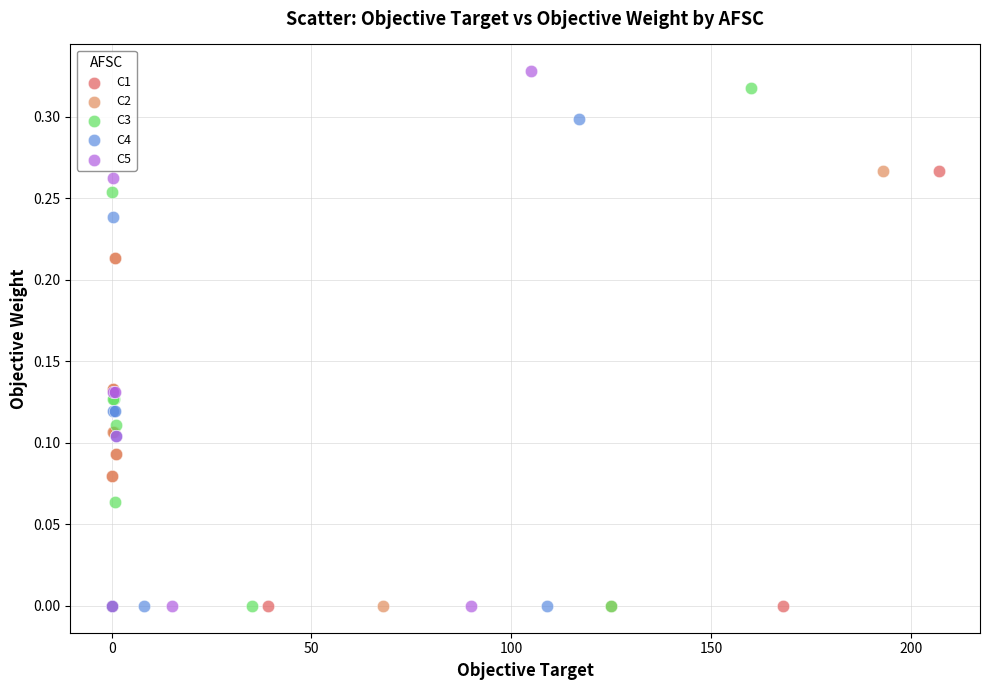

Which series has the widest spread of Y values?

C5